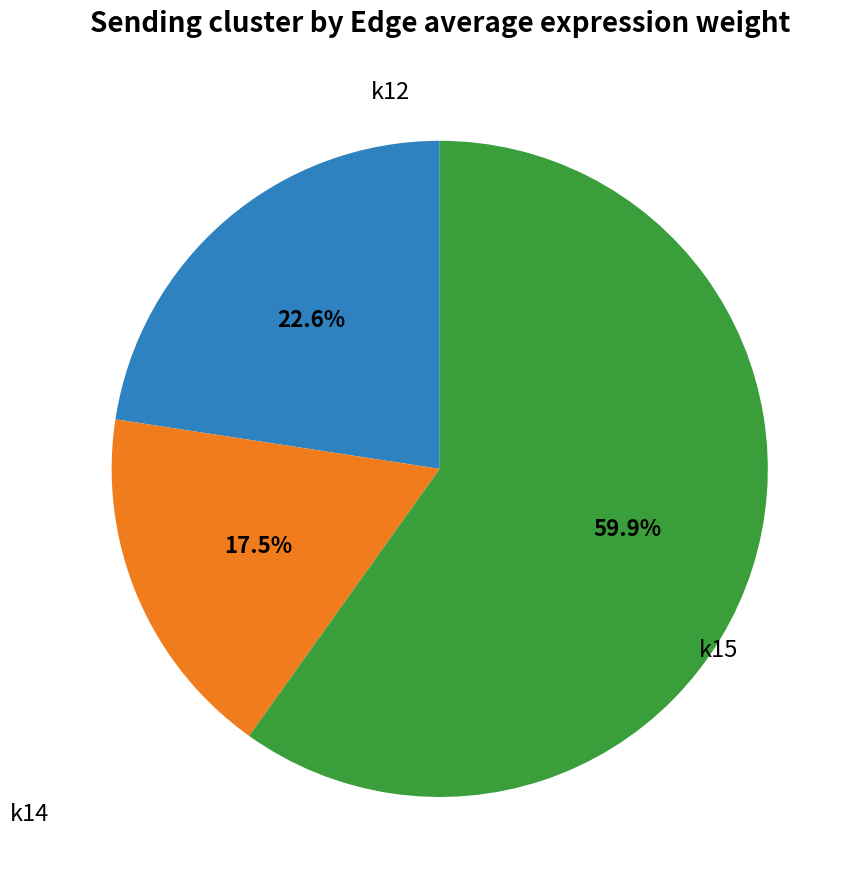

Does any single category account for the majority?

Yes